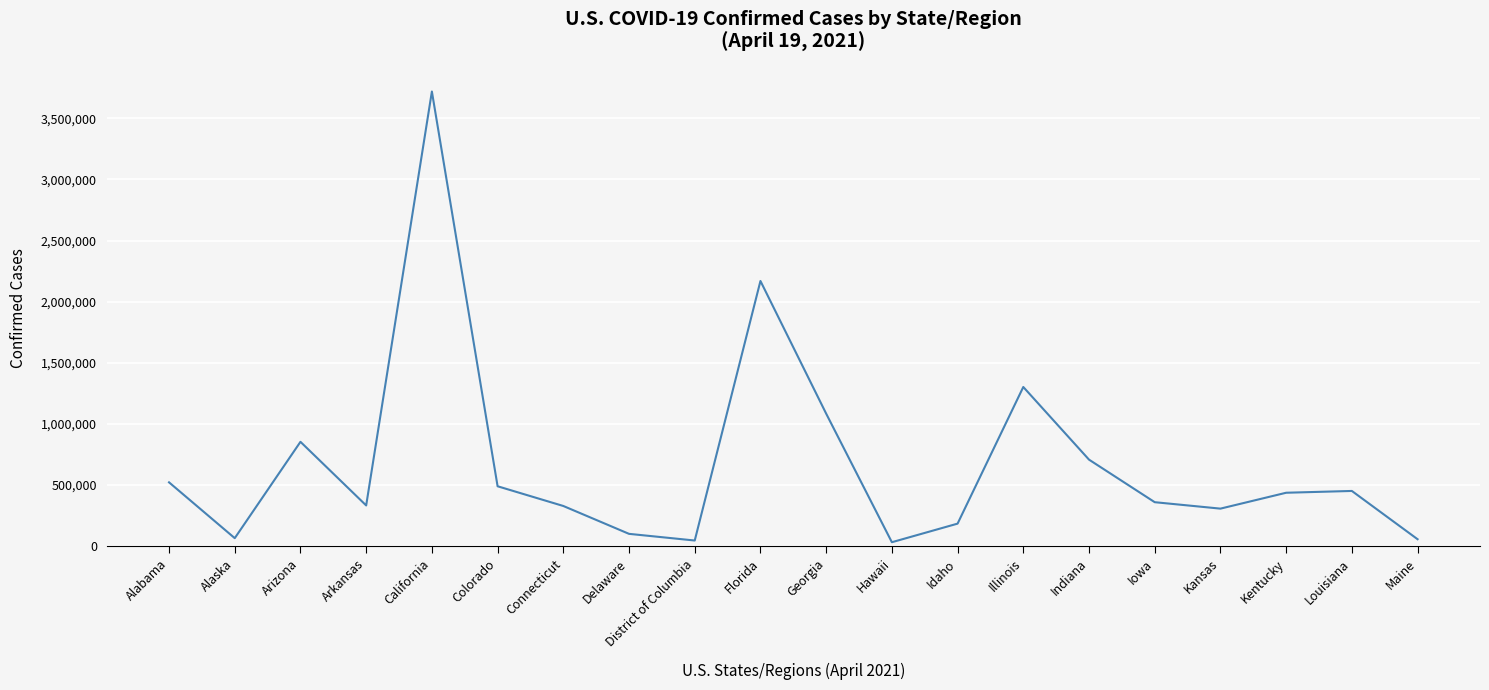

How many values are below 437312?

10